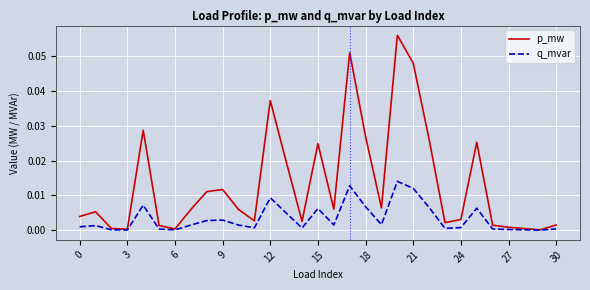

List the series in order of their peak value, lowest first.

q_mvar, p_mw